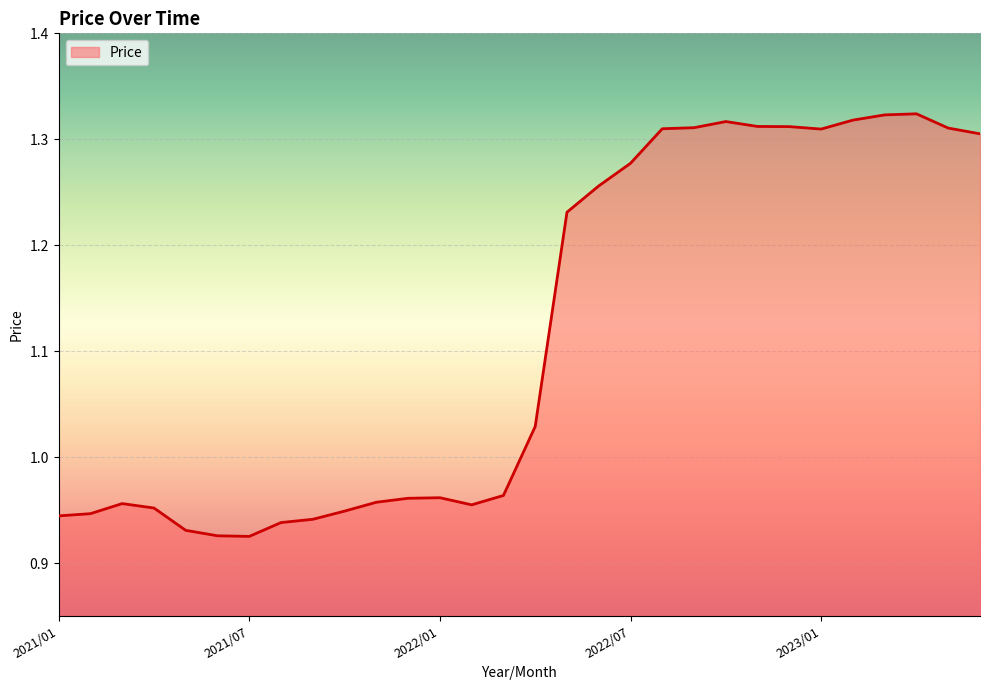

What is the difference between the maximum and minimum values?

0.4